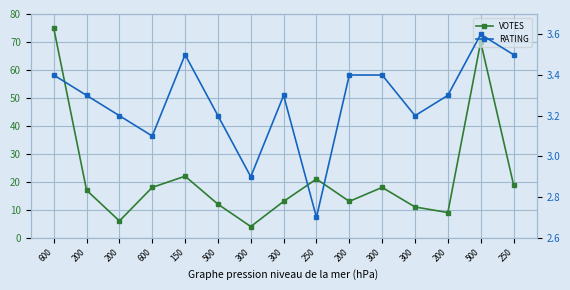

The VOTES series shows 16.2 at 200. True or false?

False